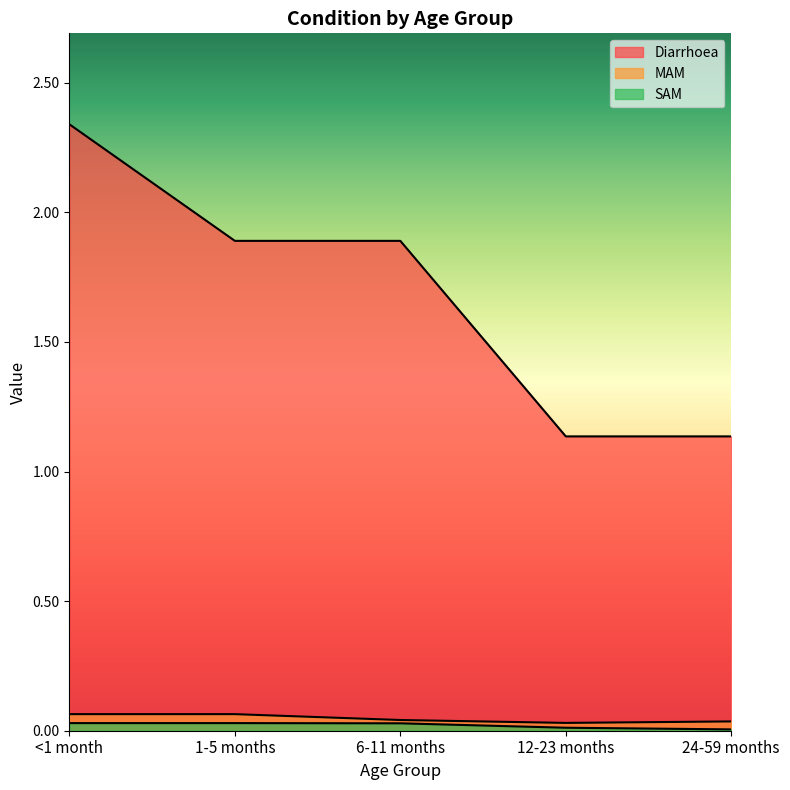

Which series has the largest total across all categories?

Diarrhoea